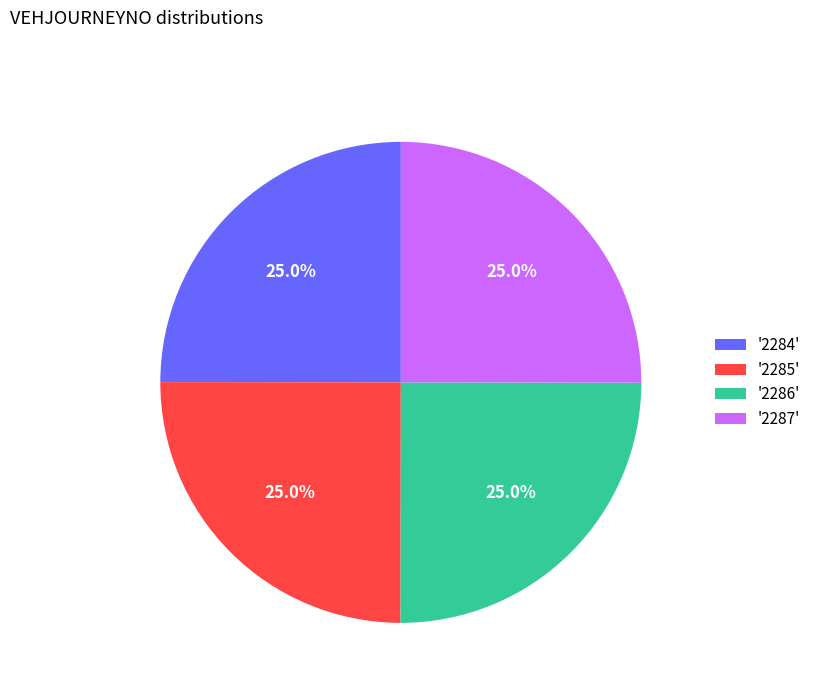

What is the ratio of the value at '2287' to the value at '2285'?

1.0